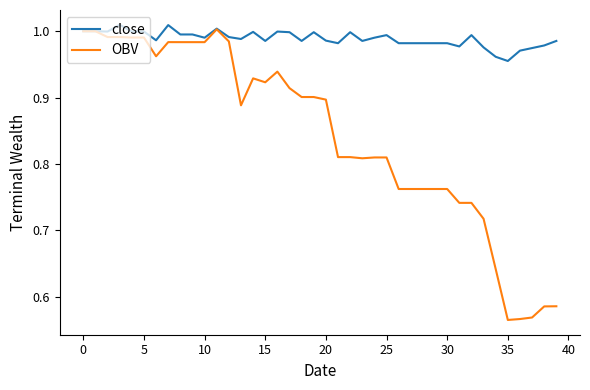

Which series has the largest total across all categories?

close